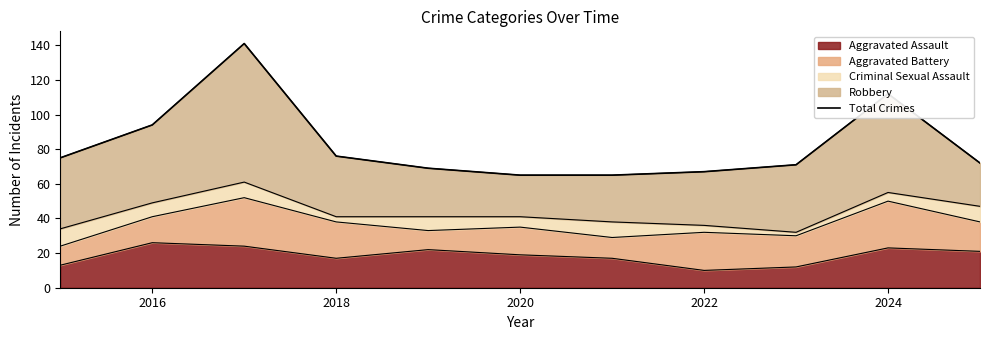

True or false: there are more than 1 points higher than both neighbors.

True